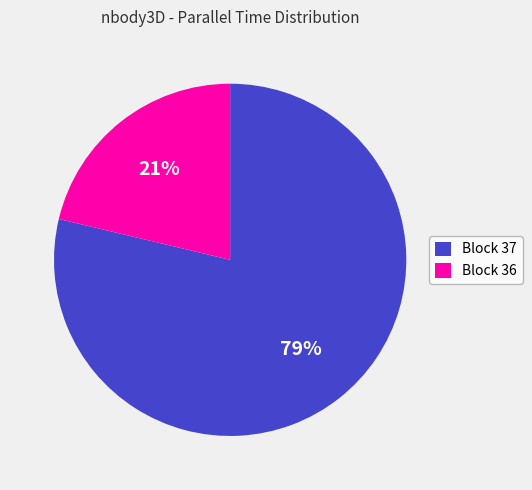

Which category has the biggest portion of the pie?

Block 37